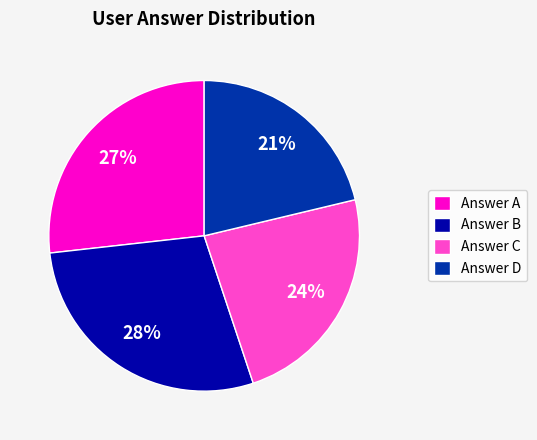

Approximately how many times larger is the value at Answer A compared to Answer C?

1.1